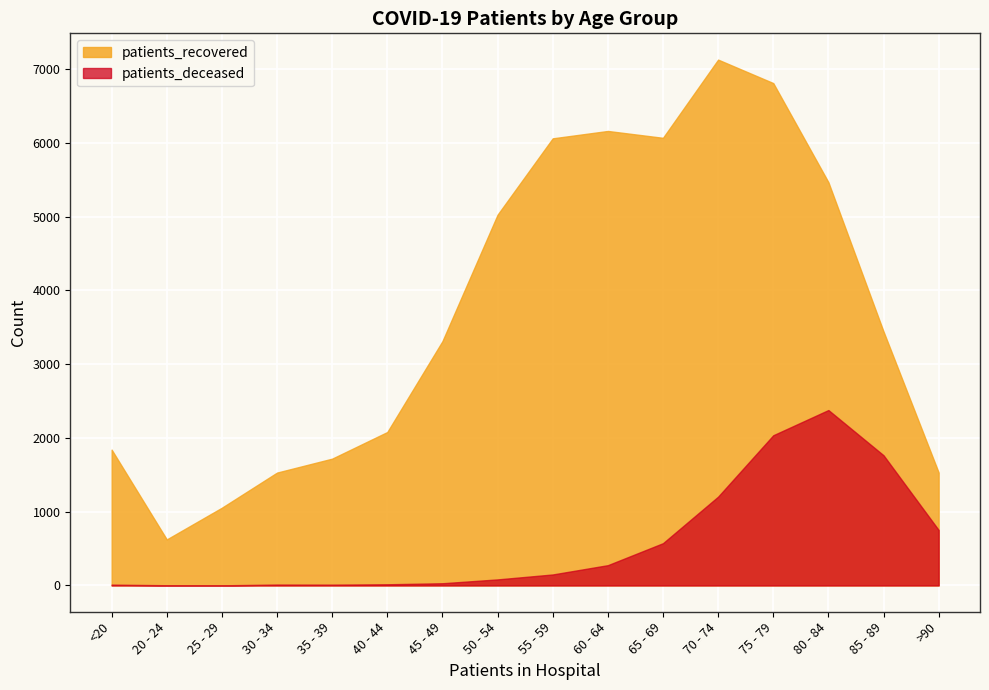

What is the spread (max minus min) of values at 85 - 89?

1678